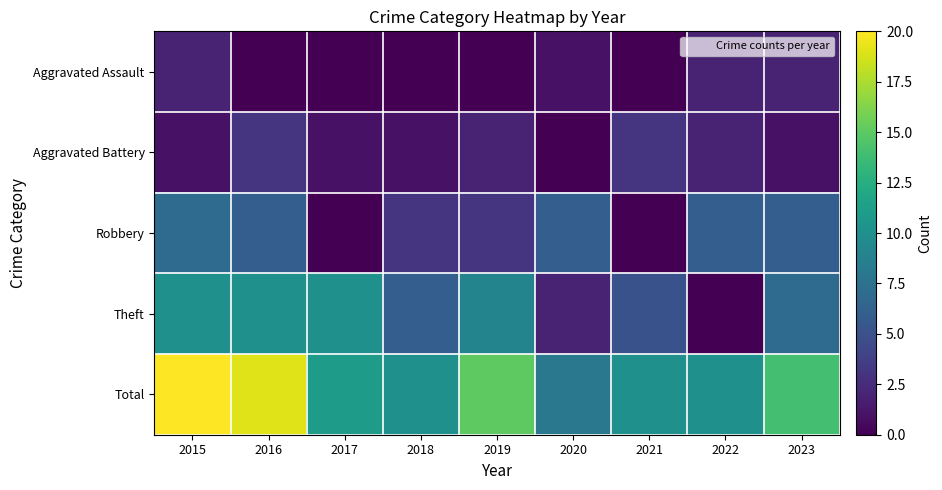

Reading left to right, extract all data points from this chart.

Aggravated Assault: 2015=2	2016=0	2017=0	2018=0	2019=0	2020=1	2021=0	2022=2	2023=2
Aggravated Battery: 2015=1	2016=3	2017=1	2018=1	2019=2	2020=0	2021=3	2022=2	2023=1
Robbery: 2015=7	2016=6	2017=0	2018=3	2019=3	2020=6	2021=0	2022=6	2023=6
Theft: 2015=10	2016=10	2017=10	2018=6	2019=9	2020=2	2021=5	2022=0	2023=7
Total: 2015=20	2016=19	2017=11	2018=10	2019=15	2020=8	2021=10	2022=10	2023=14